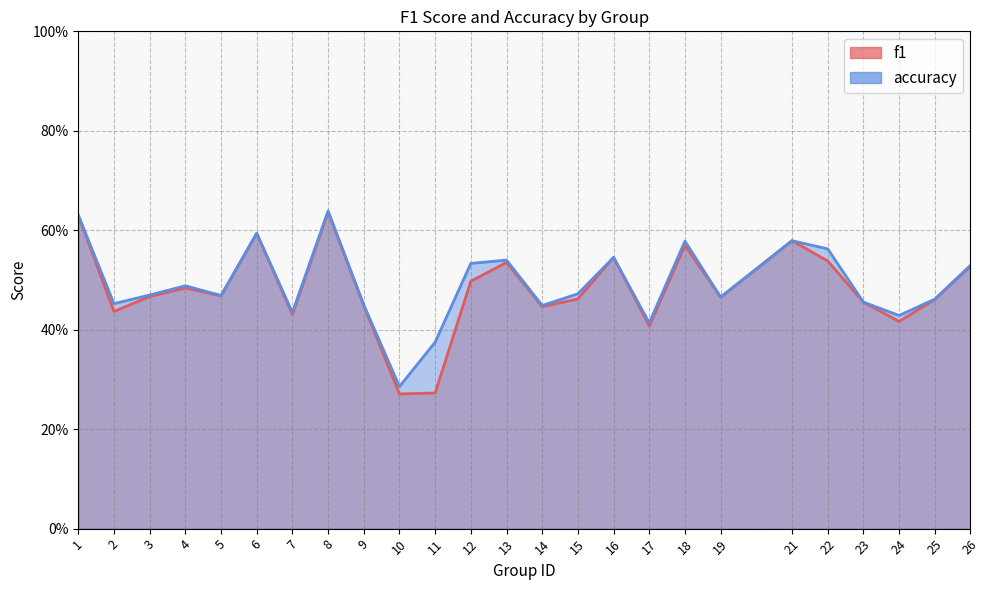

Which has a higher value, 15 or 3?

3